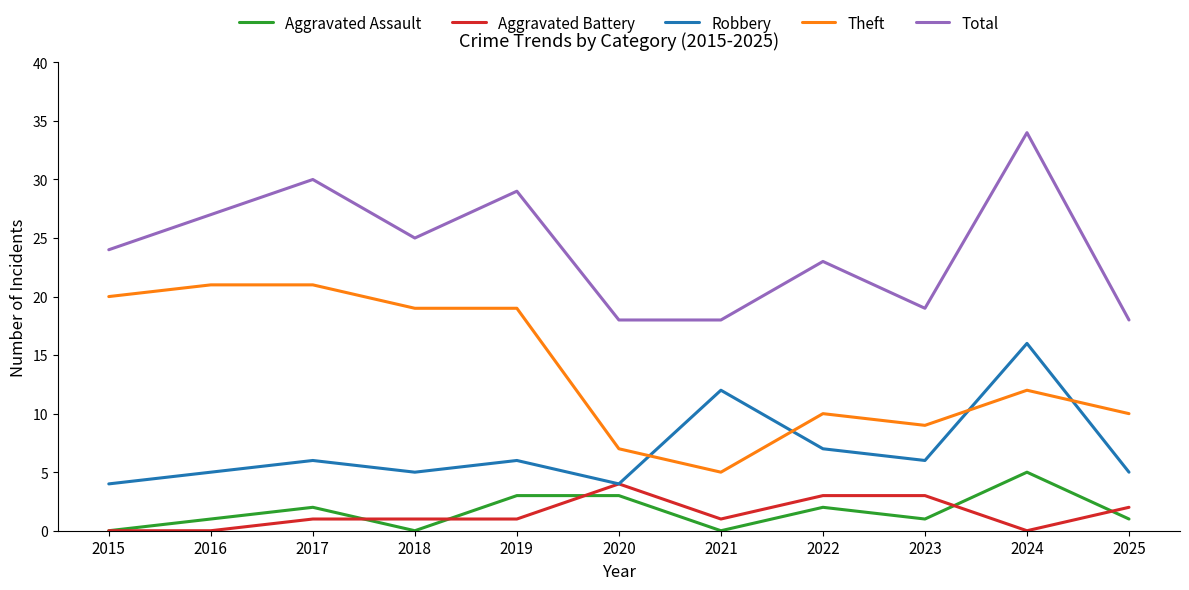

Where is the first local maximum for Aggravated Assault?

2017